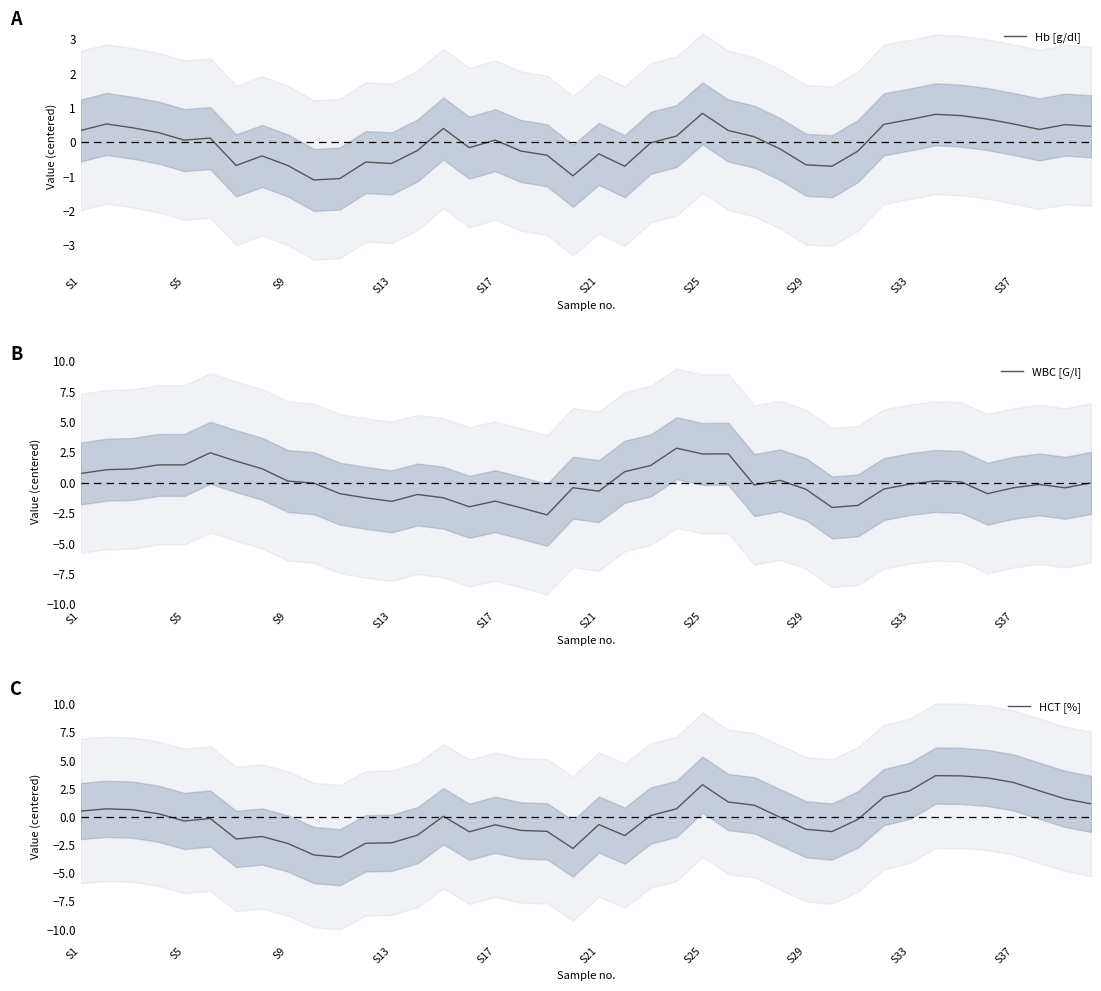

What is the lowest value of the Hb [g/dl] series?

-1.1